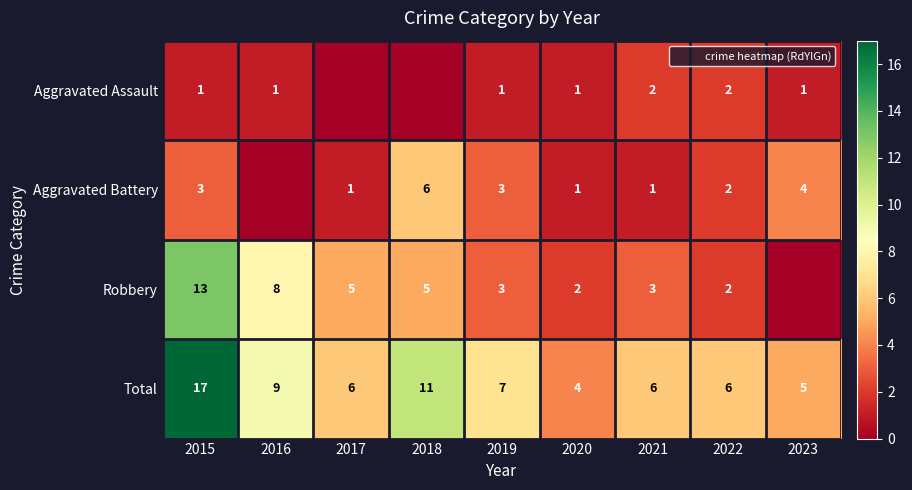

What is the sum of the Aggravated Battery values at 2023 and 2018?

10